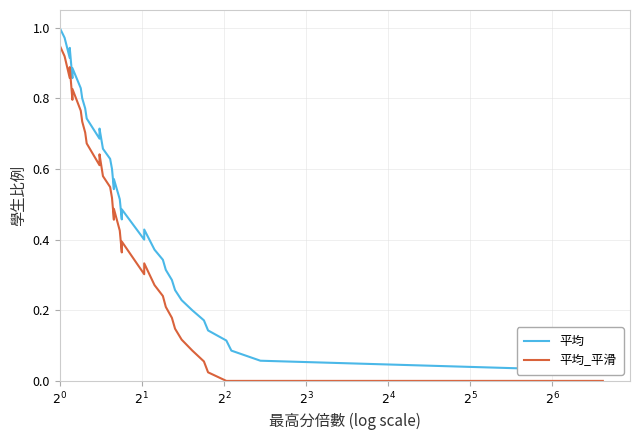

Reading right to left, list all the values displayed in this chart.

平均: 0.0	0.1	0.1	0.1	0.1	0.2	0.2	0.2	0.3	0.3	0.3	0.3	0.4	0.4	0.4	0.5	0.5	0.5	0.6	0.5	0.6	0.6	0.7	0.7	0.7	0.7	0.8	0.8	0.8	0.9	0.9	0.9	0.9	1.0	1.0
平均_平滑: 0.0	0.0	0.0	0.0	0.0	0.1	0.1	0.1	0.1	0.2	0.2	0.2	0.3	0.3	0.3	0.4	0.4	0.4	0.5	0.5	0.5	0.5	0.6	0.6	0.6	0.7	0.7	0.7	0.8	0.8	0.8	0.9	0.9	0.9	0.9